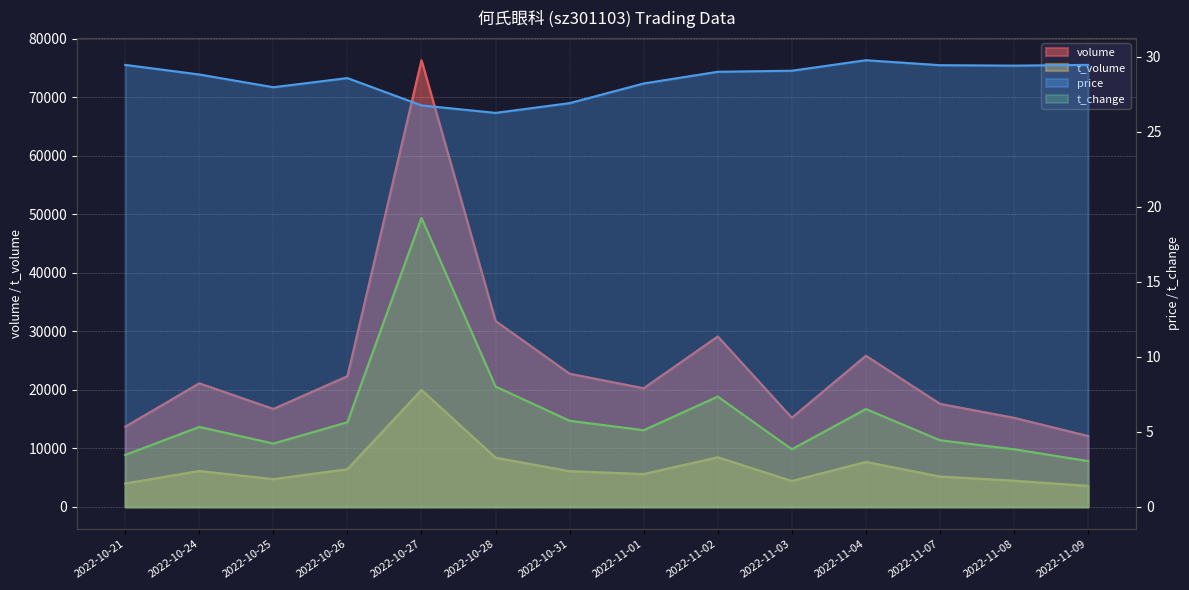

Does the chart display data point markers on the line(s)?

No